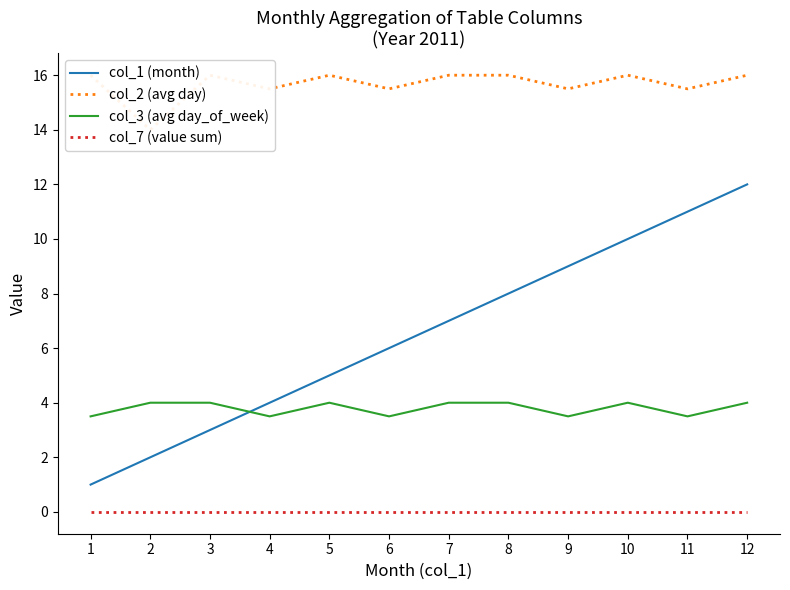

Rank the series by their maximum value, from lowest to highest.

col_7 (value sum), col_3 (avg day_of_week), col_1 (month), col_2 (avg day)